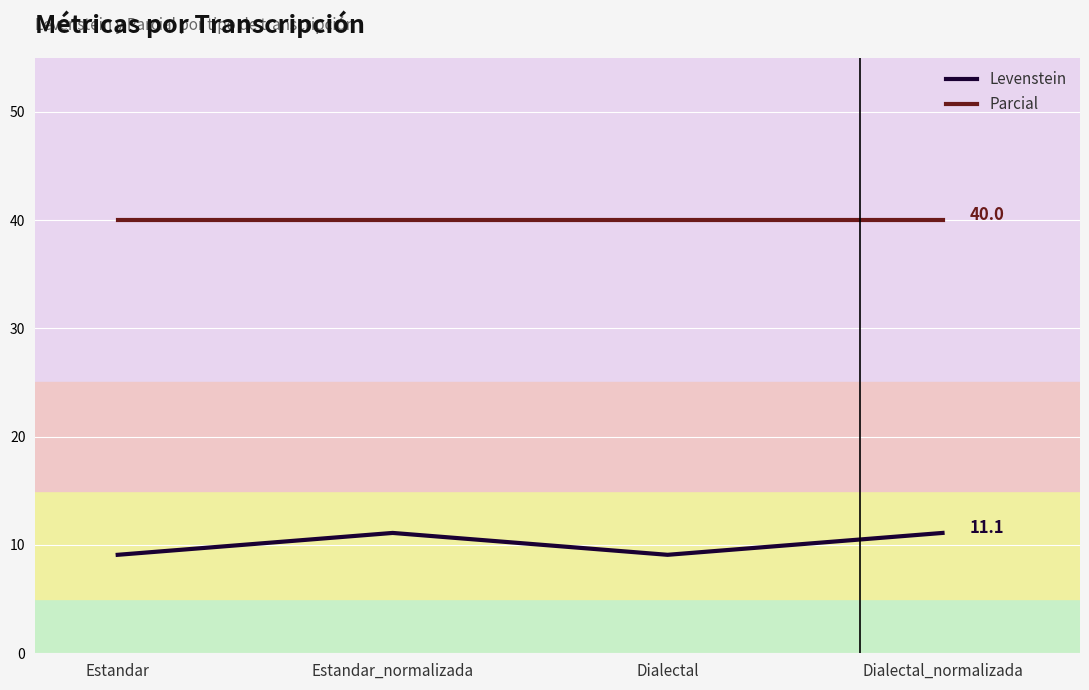

Reading left to right, list all the values displayed in this chart.

Levenstein: Estandar=9.1	Estandar_normalizada=11.1	Dialectal=9.1	Dialectal_normalizada=11.1
Parcial: Estandar=40.0	Estandar_normalizada=40.0	Dialectal=40.0	Dialectal_normalizada=40.0